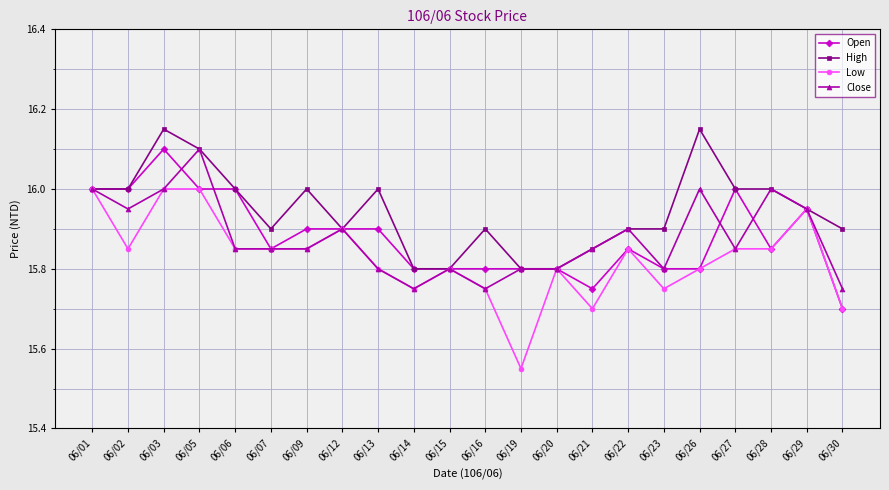

What is the approximate value of Close at 06/01?

16.0